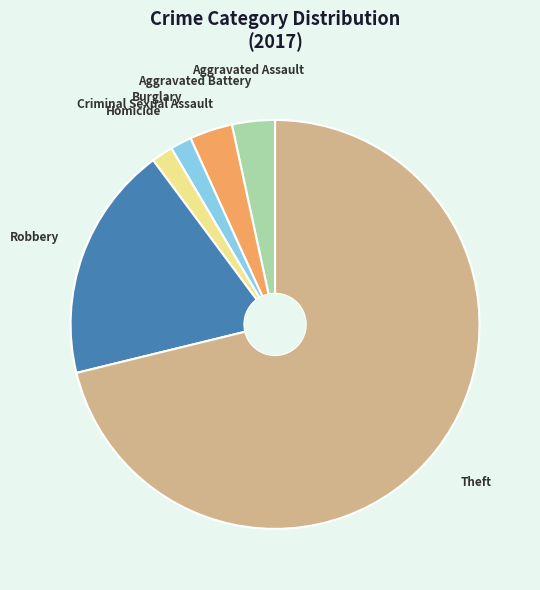

The Robbery slice represents 19% of the pie. True or false?

True